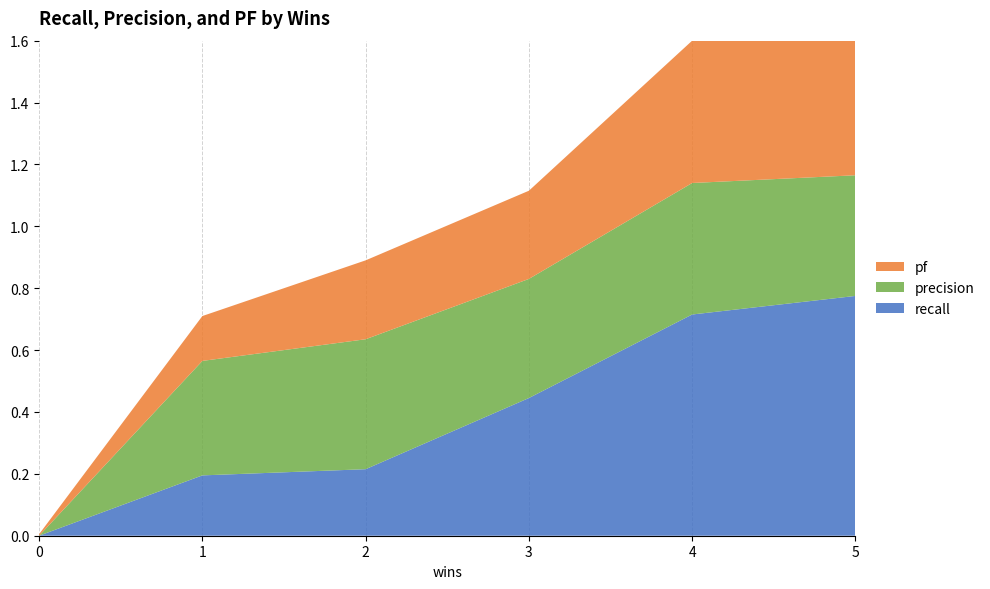

Reading left to right, what are all the values shown in this chart?

recall: 0.0	0.2	0.2	0.4	0.7	0.8
precision: 0.0	0.4	0.4	0.4	0.4	0.4
pf: 0.0	0.1	0.3	0.3	0.5	0.7